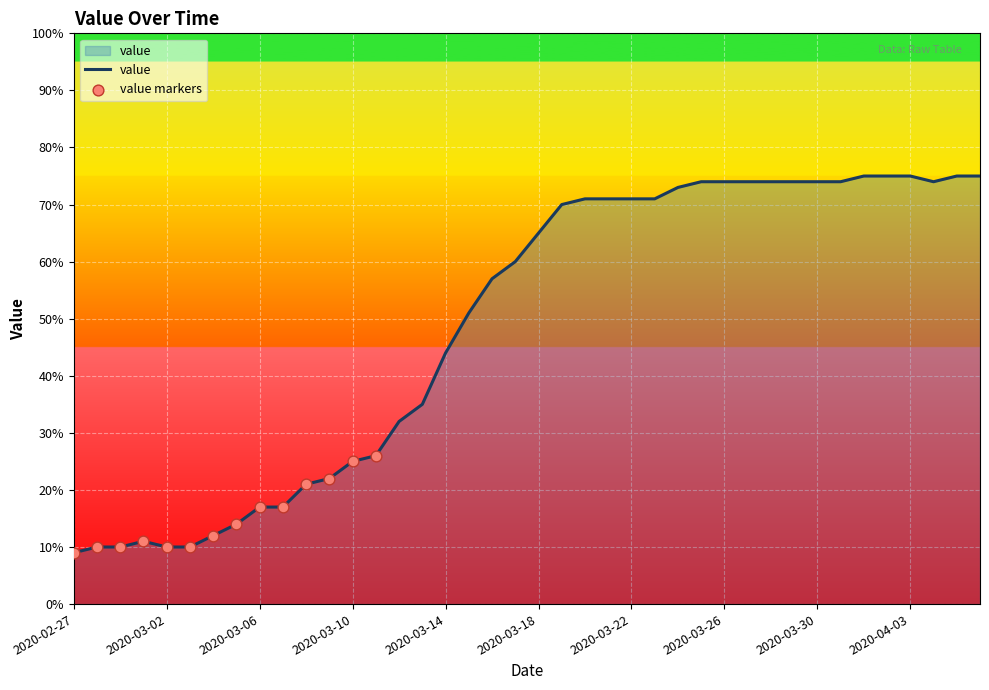

What is the difference between the maximum and minimum values?

66